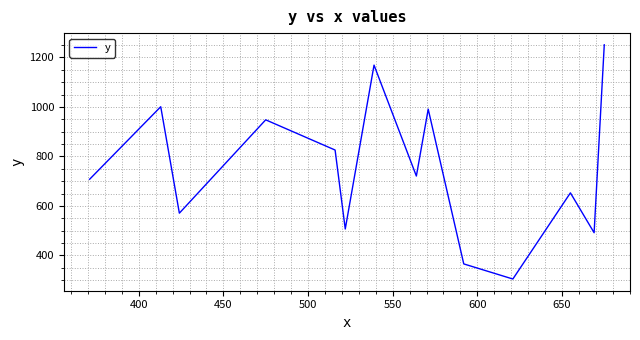

How many interior local valleys (lower than both neighbors) does the data have?

5